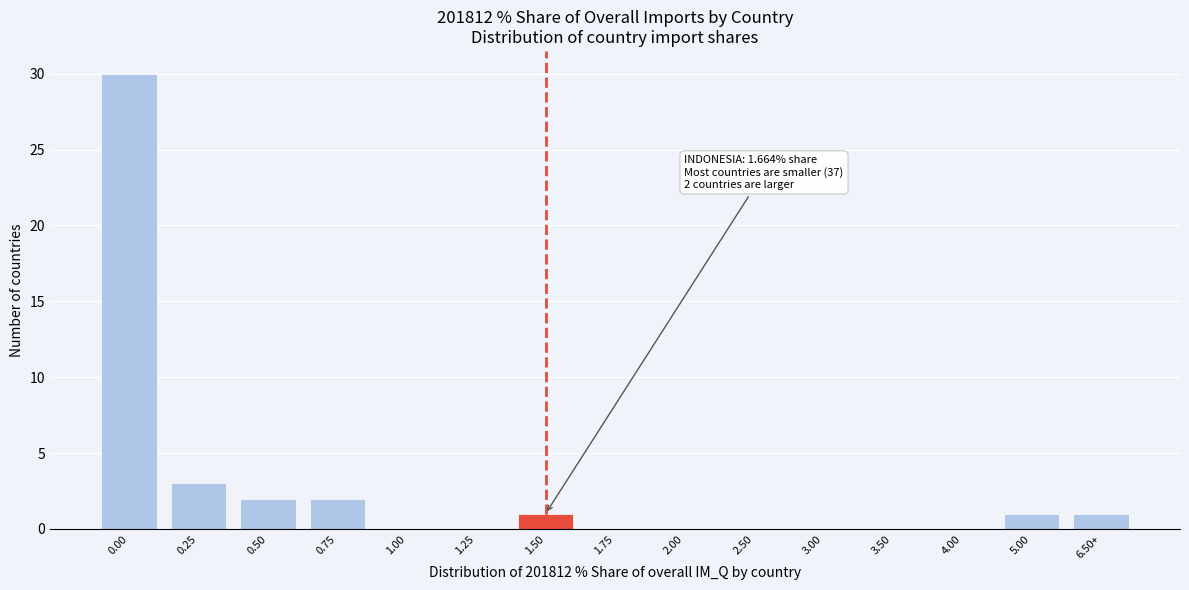

Reading right to left, extract all data points from this chart.

6.50+=1	5.00=1	4.00=0	3.50=0	3.00=0	2.50=0	2.00=0	1.75=0	1.50=1	1.25=0	1.00=0	0.75=2	0.50=2	0.25=3	0.00=30